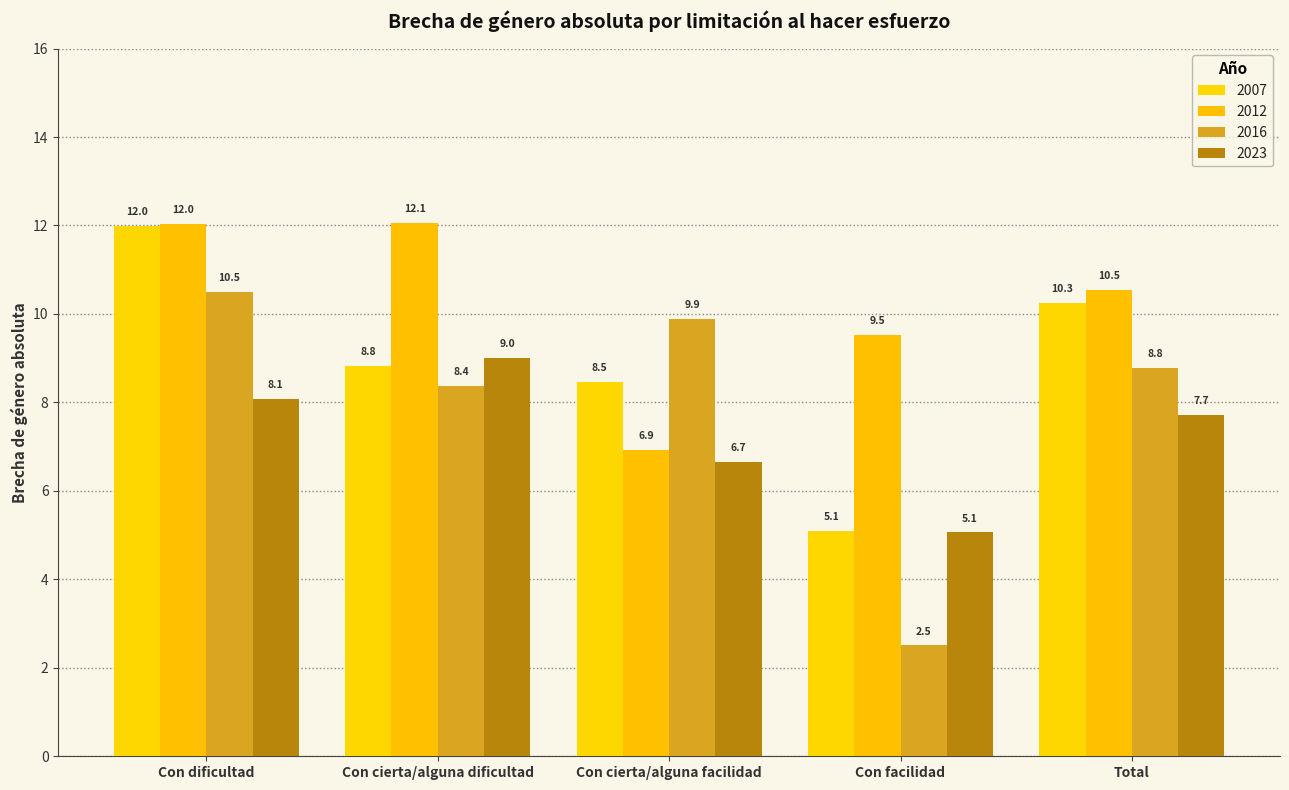

The 2023 series shows 14.2 at Con cierta/alguna dificultad. True or false?

False